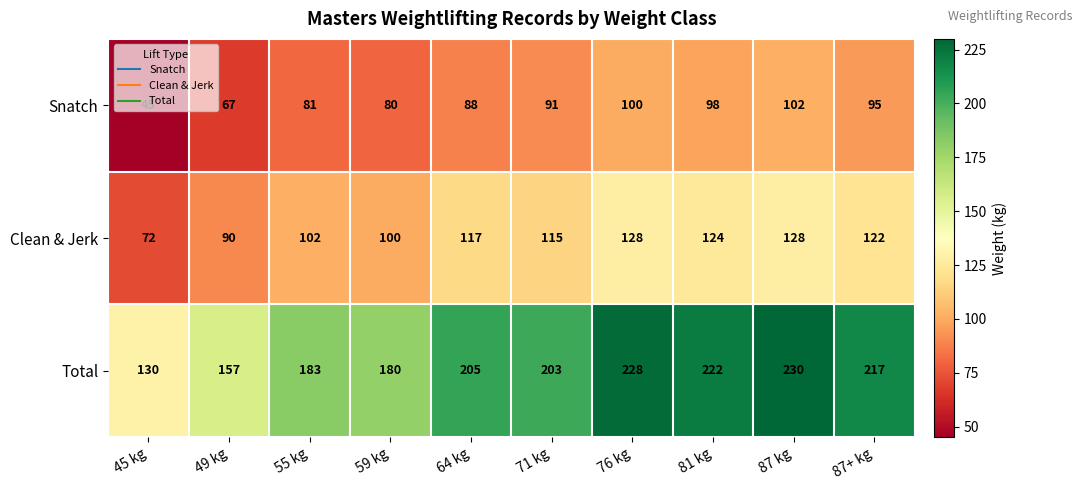

True or false: Total has a value of 307 at 59 kg.

False